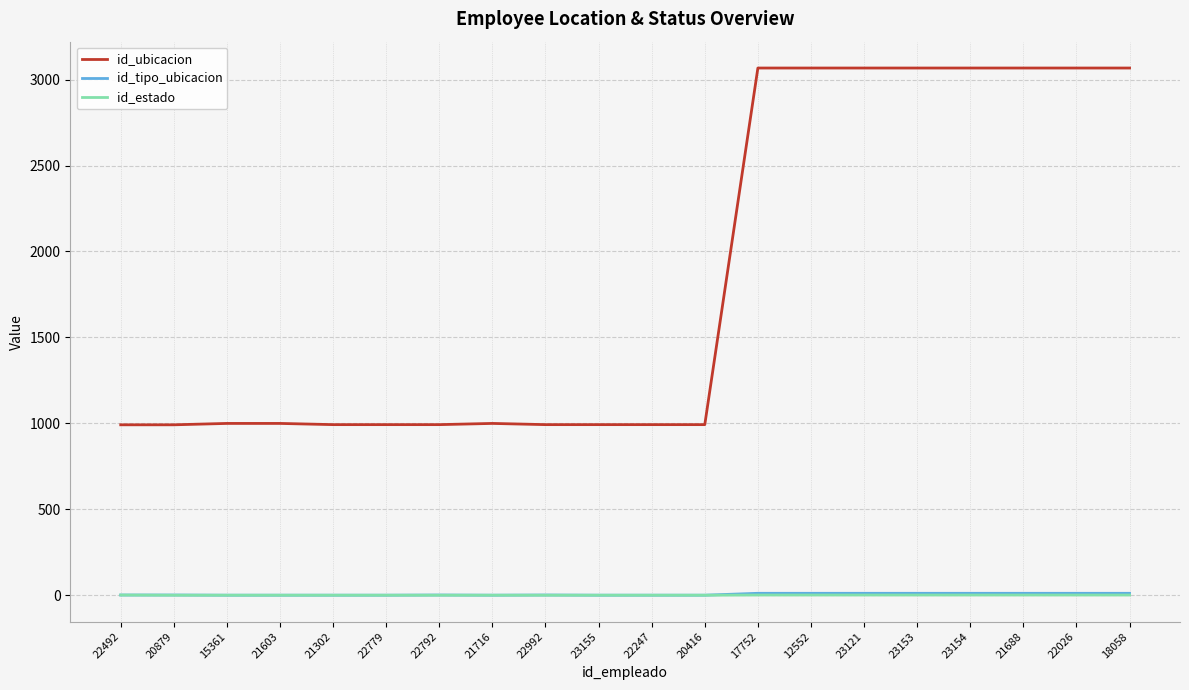

True or false: id_estado has a value of 1 at 22792.

True